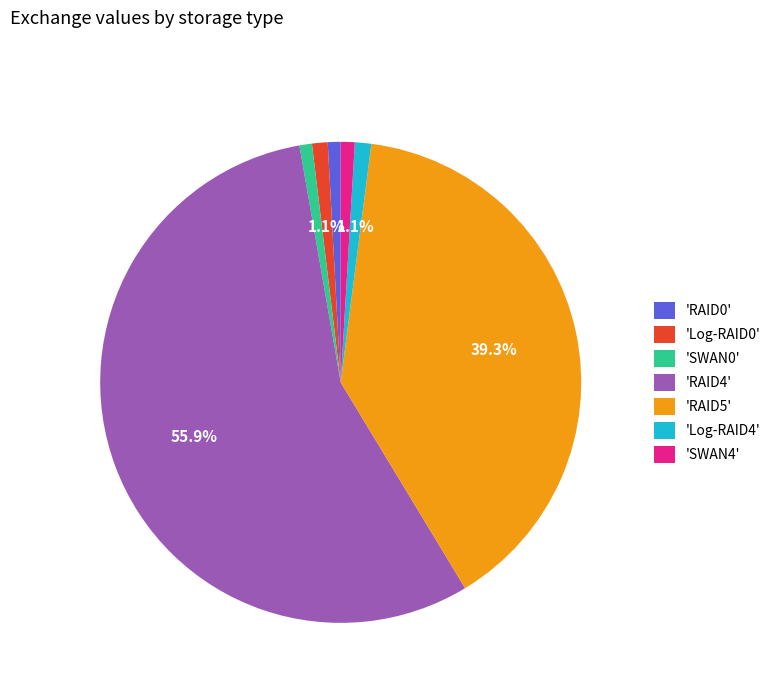

Count the number of slices in the pie.

7